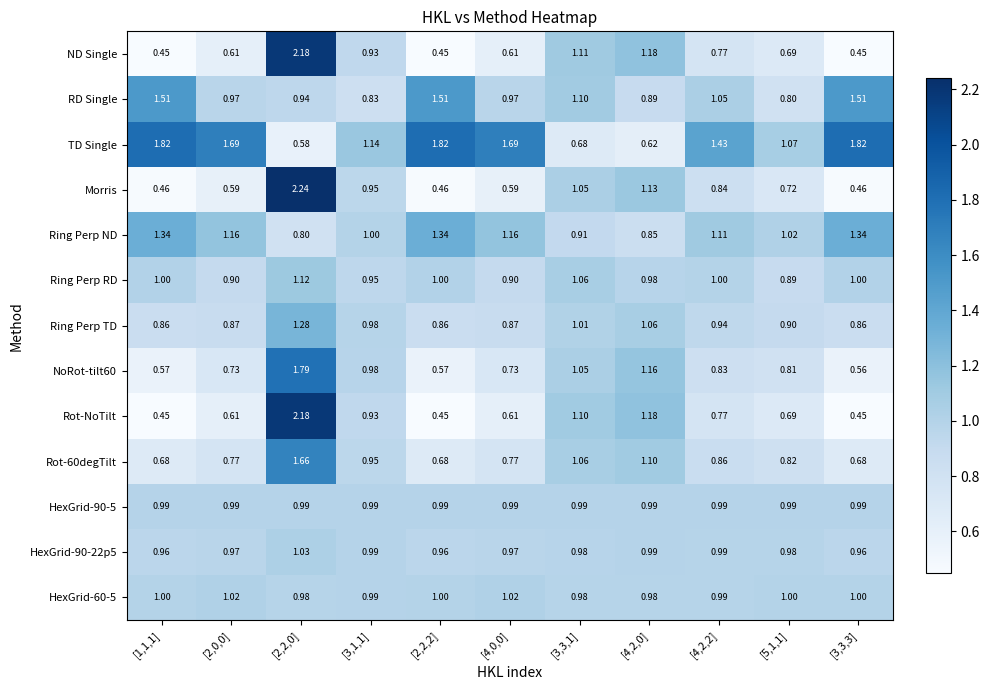

Is the value of Ring Perp TD at [2,2,2] greater than the value of HexGrid-60-5 at [1,1,1]?

No